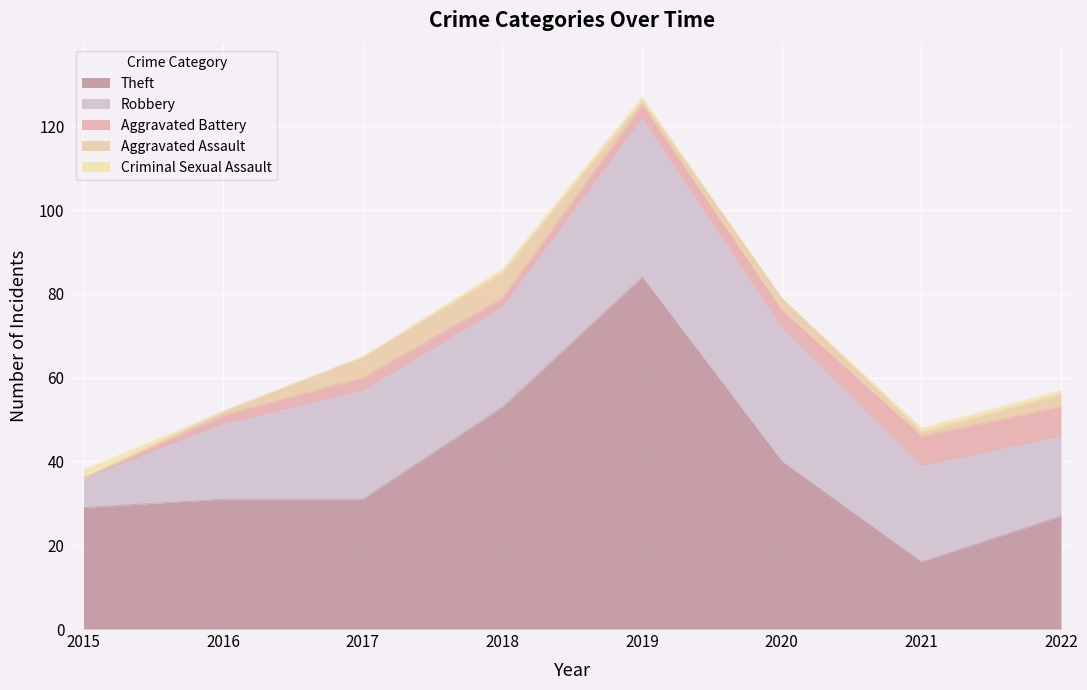

How many data points in Aggravated Assault are above 3?

2